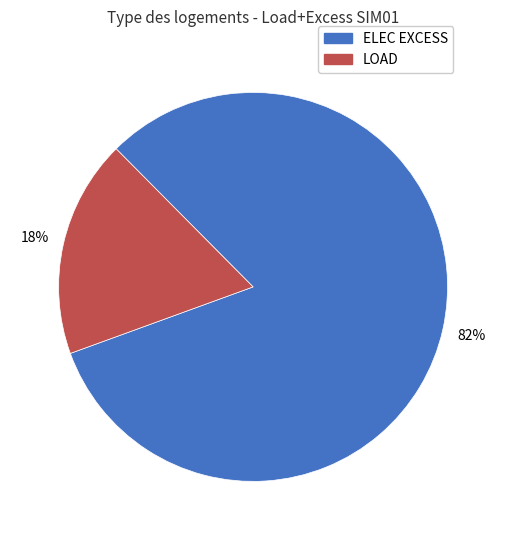

Between LOAD and ELEC EXCESS, which is larger?

ELEC EXCESS